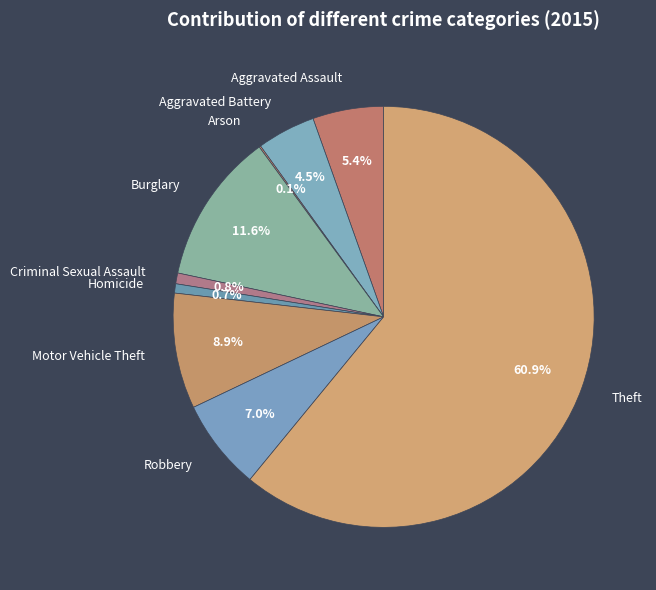

How much of the chart is everything except Robbery?

93.0%